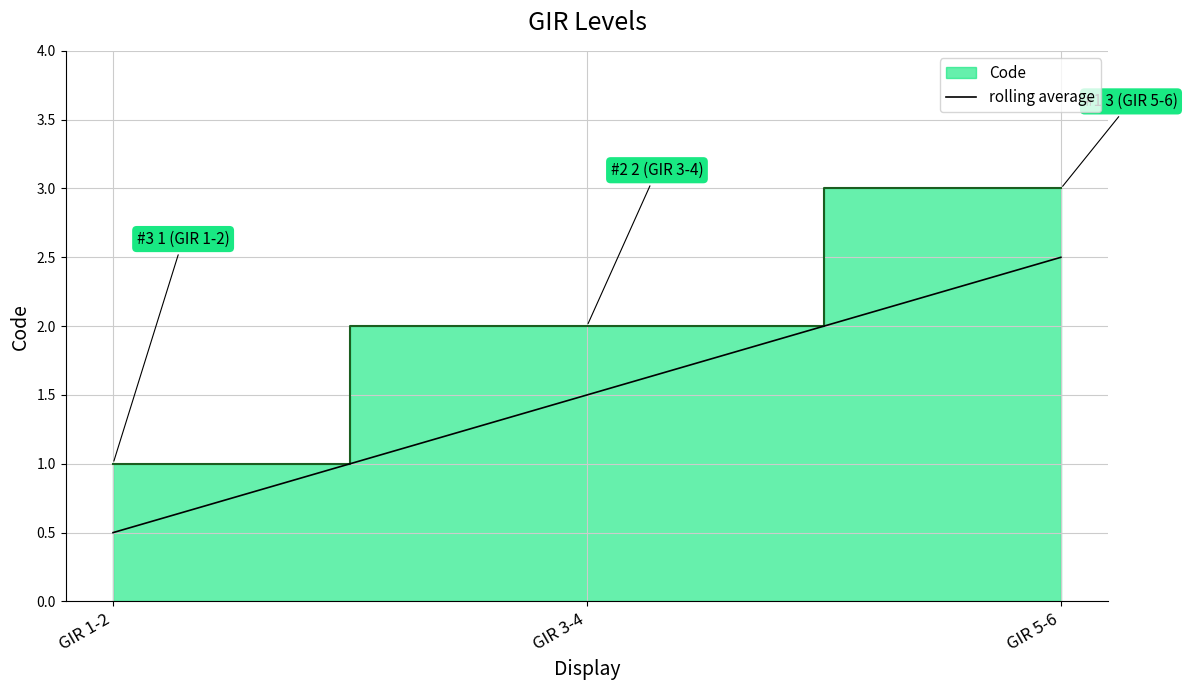

What is the change in value from GIR 1-2 to GIR 5-6?

+2.0